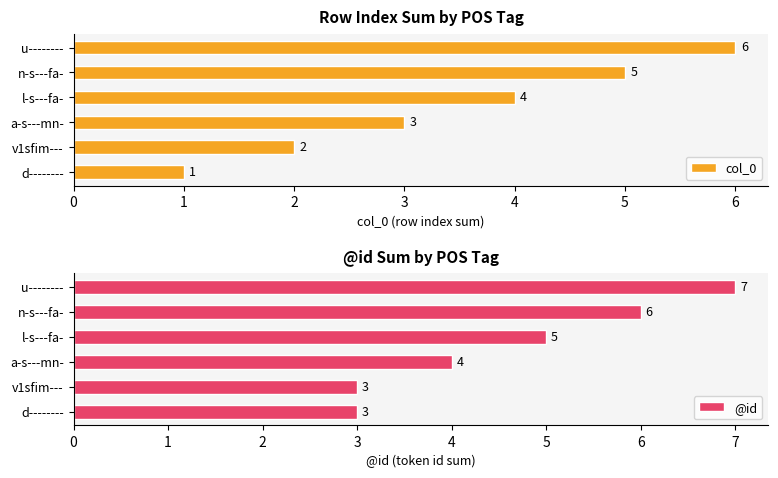

What is the difference between the highest and lowest values at 4?

1